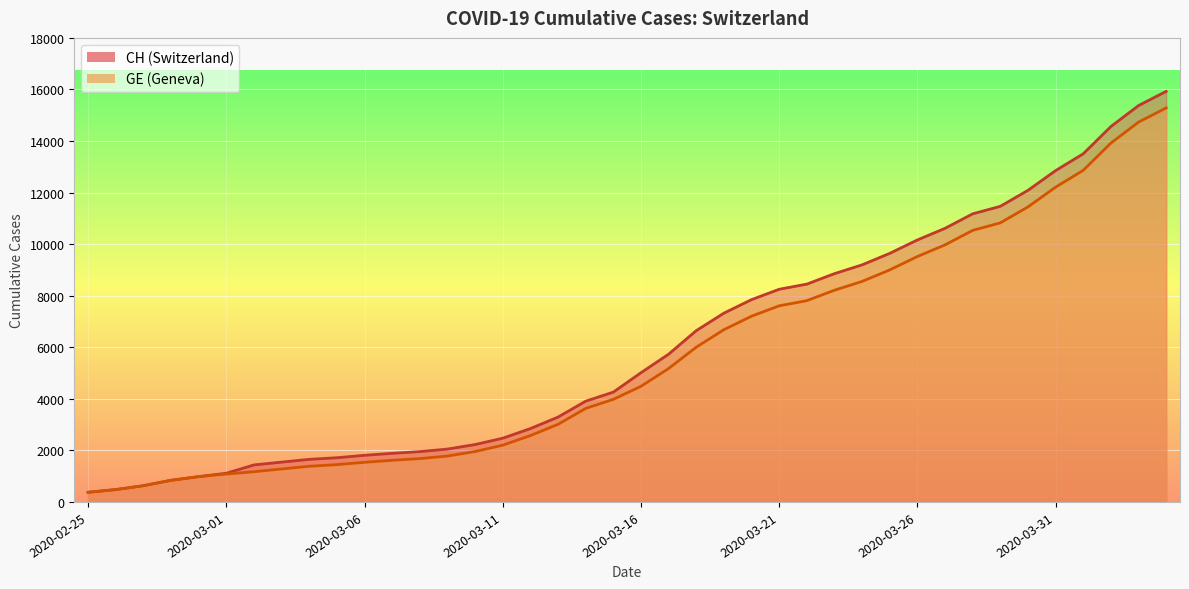

What are all the series names shown in the legend?

CH, GE